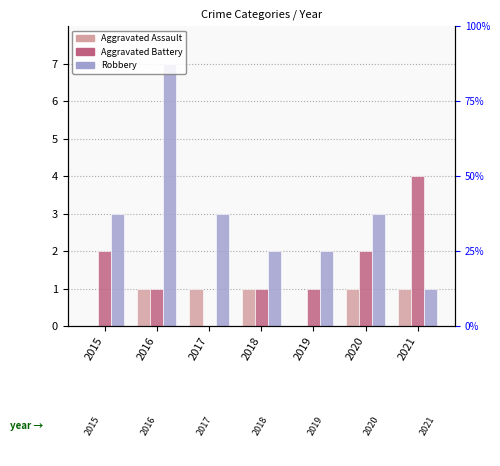

What is the value of the Robbery bar at the 6th from the left?

3